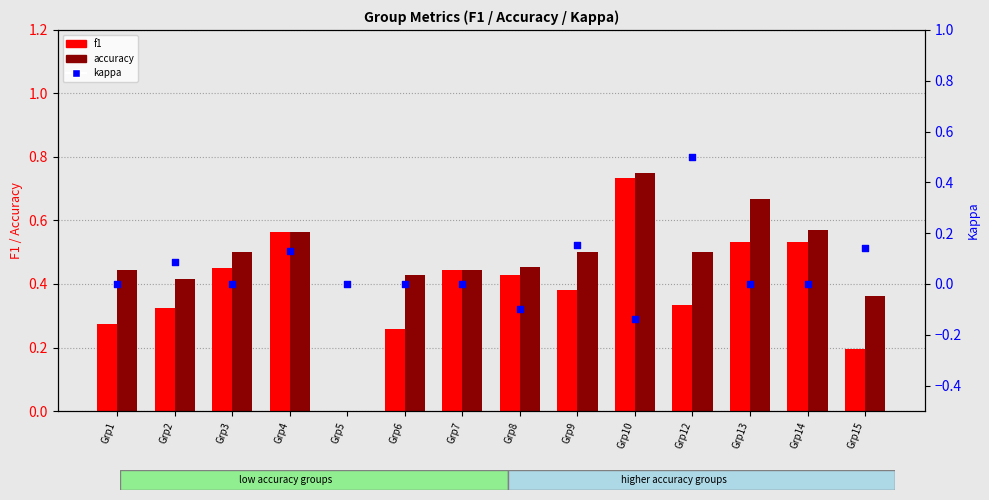

Which series contains the highest Y value?

accuracy